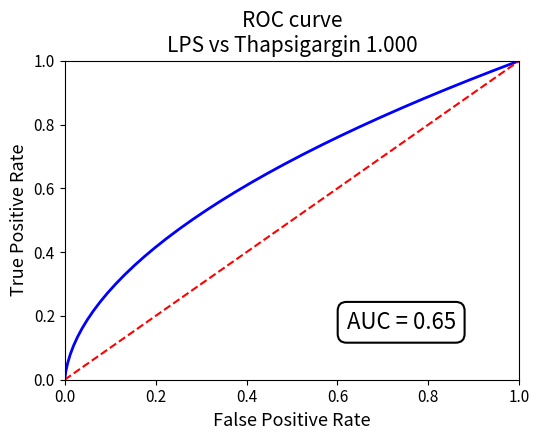

The chart shows a value of 0.5 at 13. True or false?

False